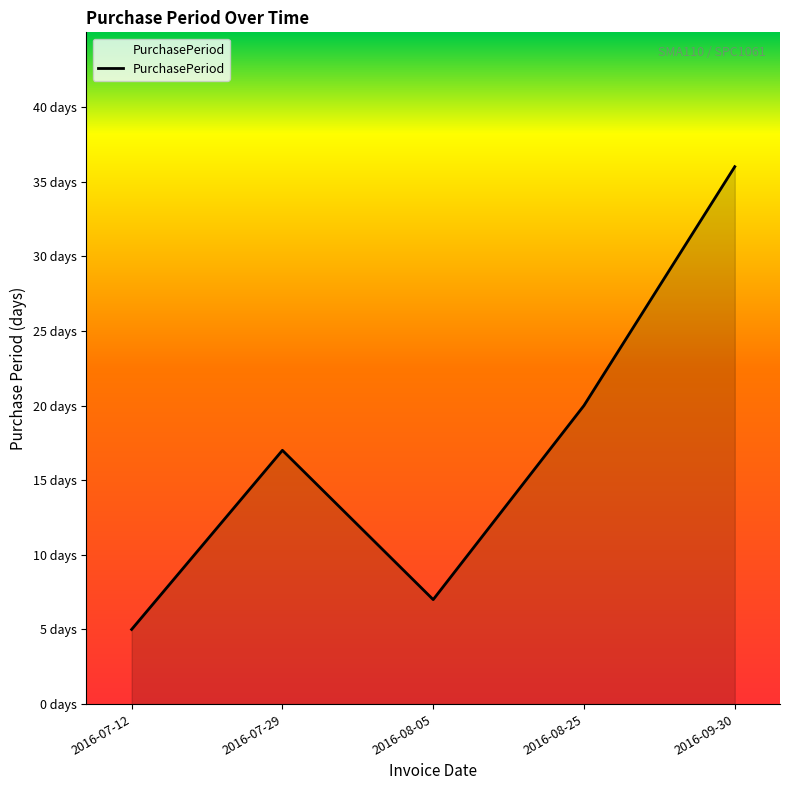

Reading right to left, extract all data points from this chart.

2016-09-30=36	2016-08-25=20	2016-08-05=7	2016-07-29=17	2016-07-12=5